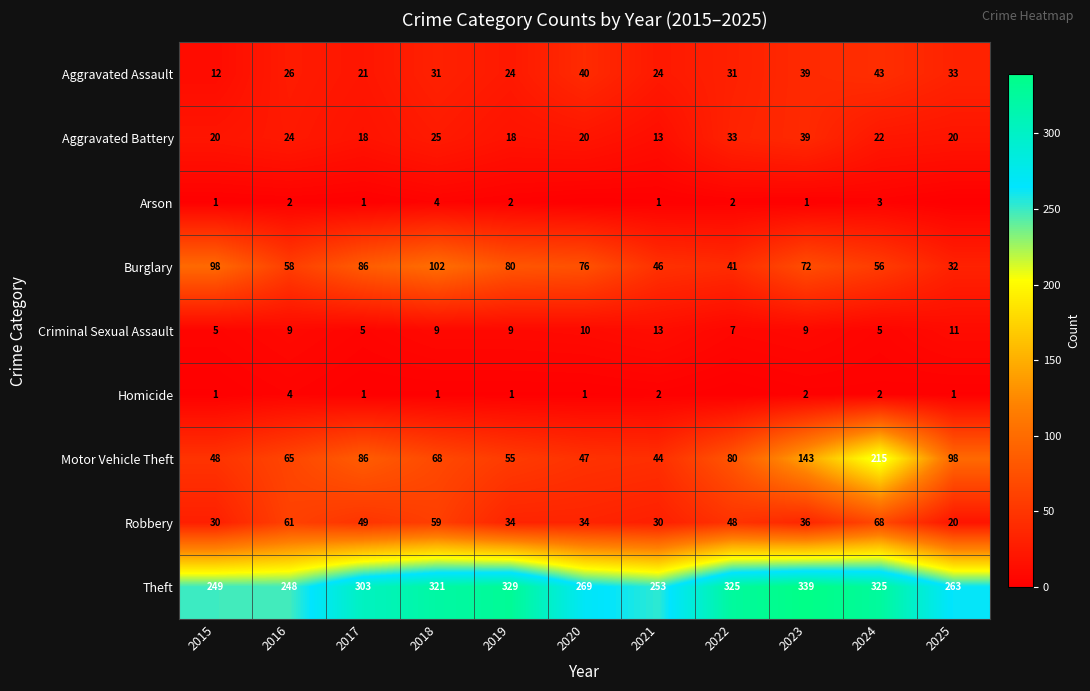

What is the lowest value of the Criminal Sexual Assault series?

5